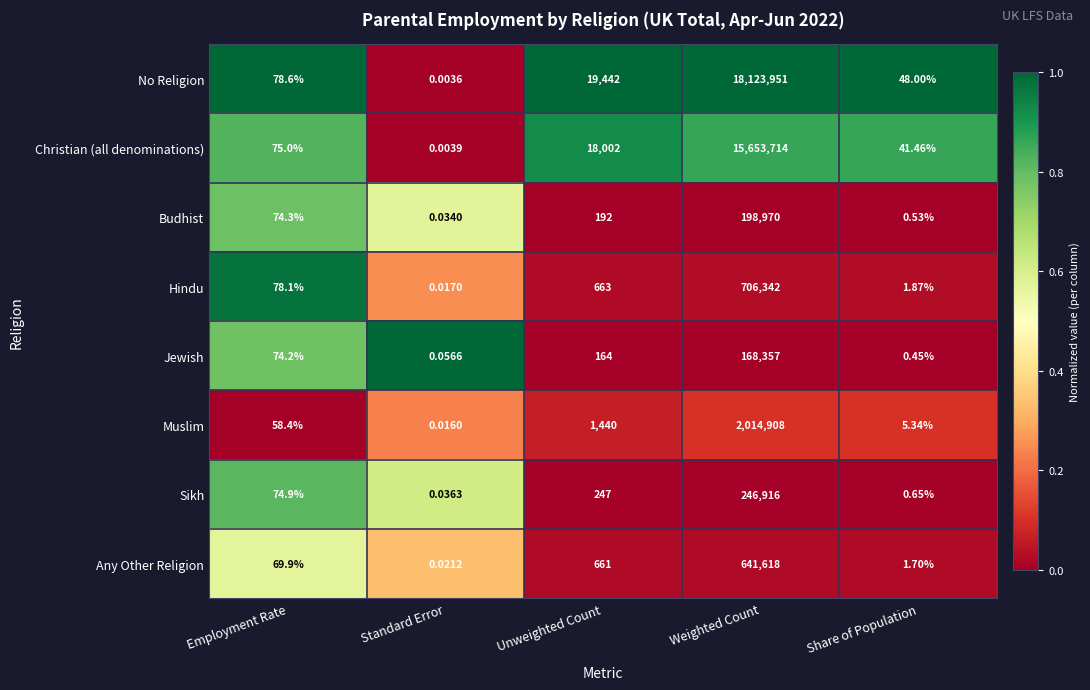

List the series in order of their peak value, lowest first.

Jewish, Budhist, Sikh, Any Other Religion, Hindu, Muslim, Christian (all denominations), No Religion